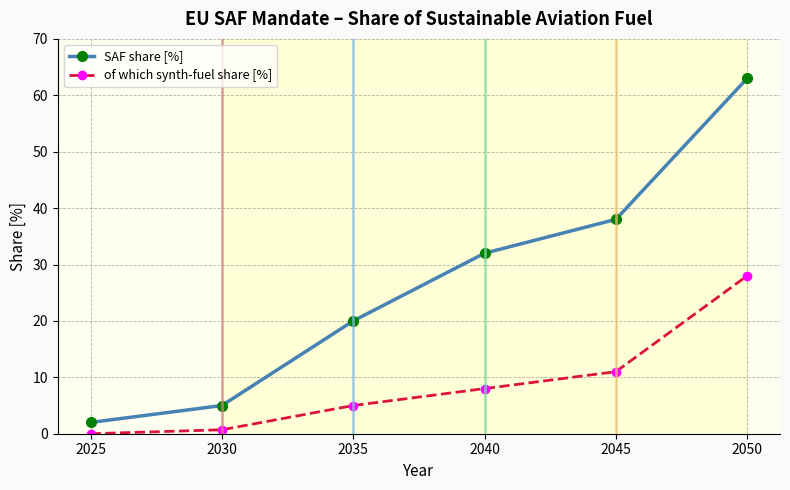

True or false: SAF share [%] and of which synth-fuel share [%] cross at least once.

False